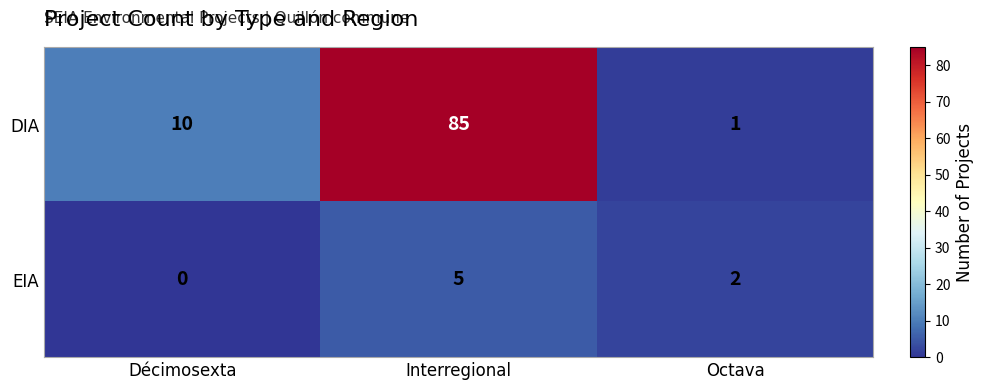

True or false: DIA has a value of 1 at Octava.

True